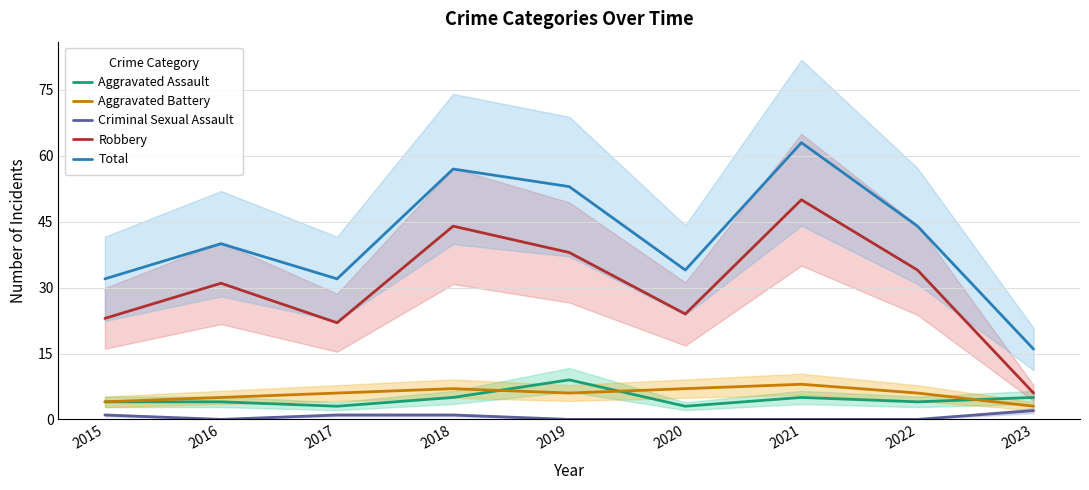

Between 2022 and 2019, which is larger?

2019